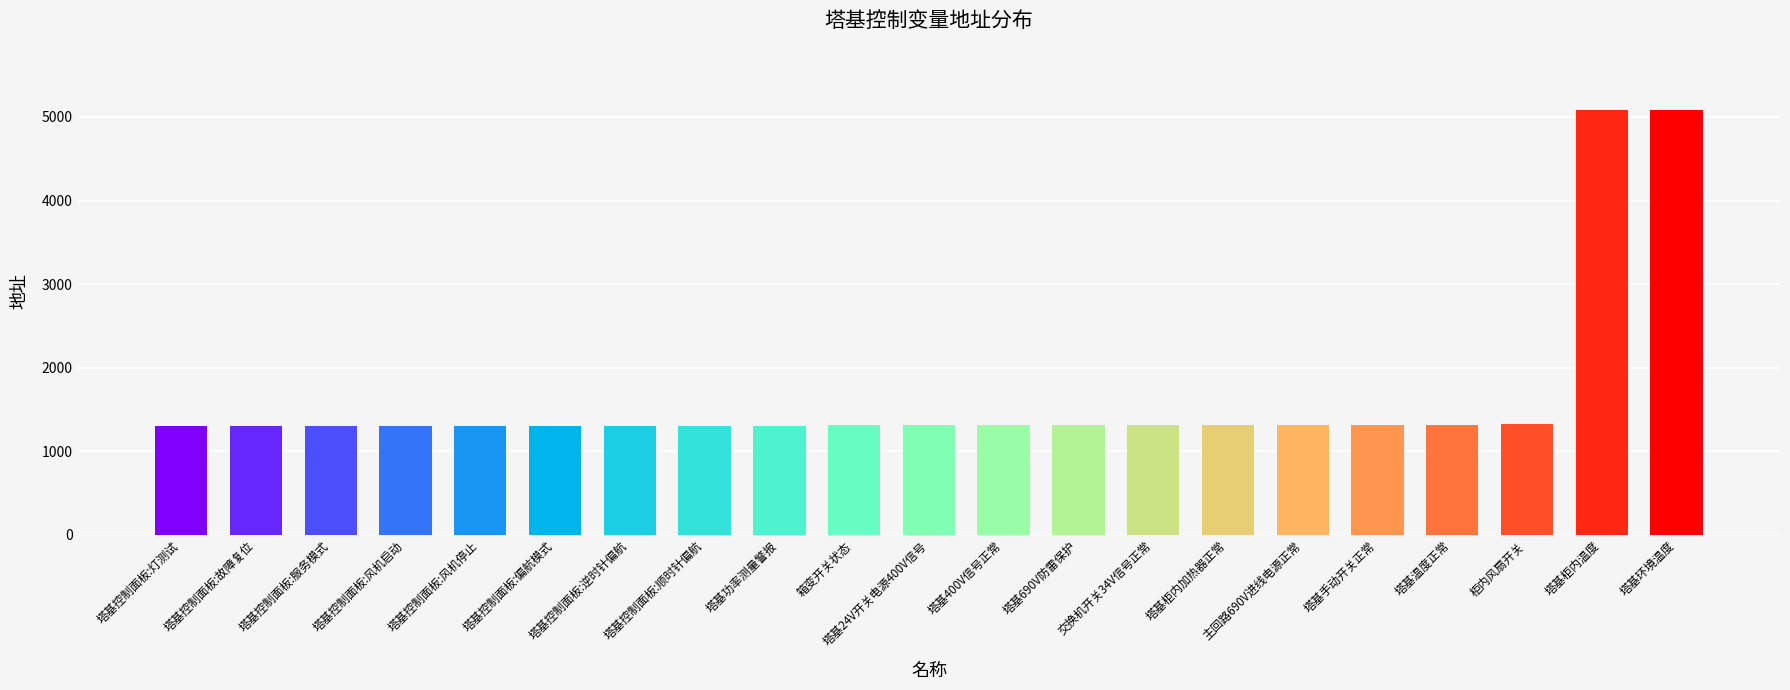

What is the maximum value shown in the chart?

5082